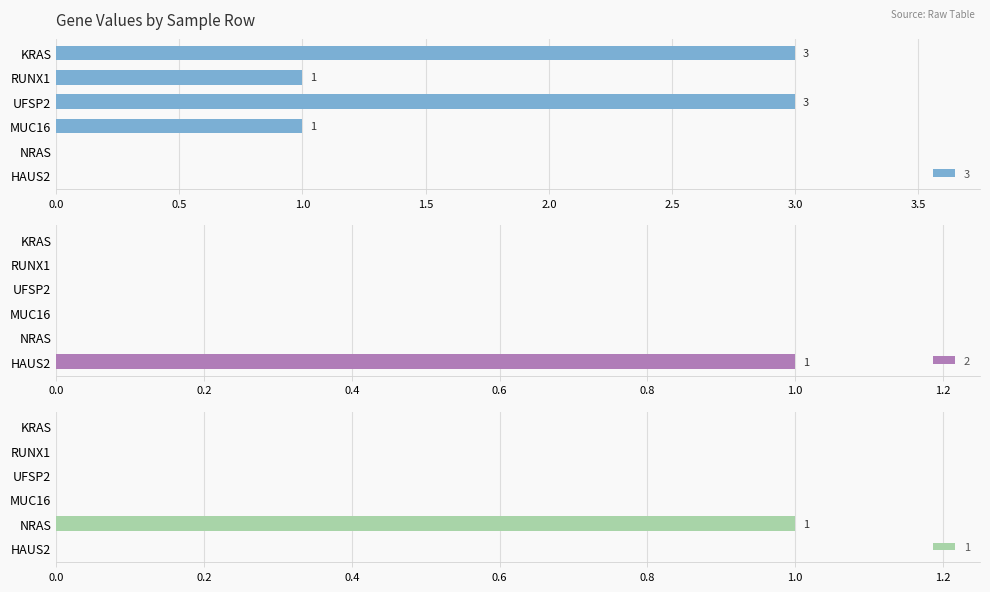

Are the bars horizontal?

Yes